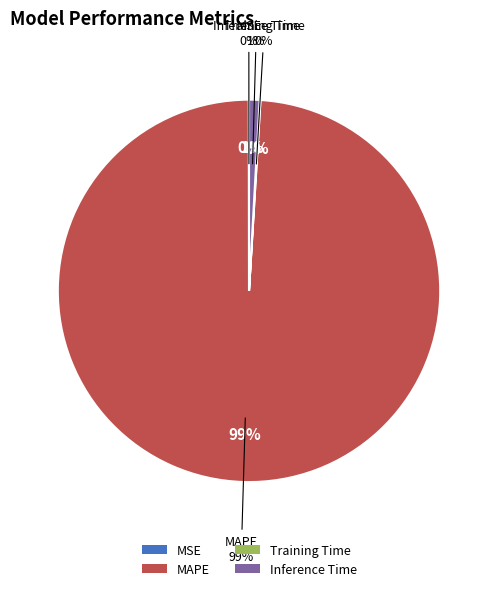

What is the largest slice in the pie chart?

MAPE